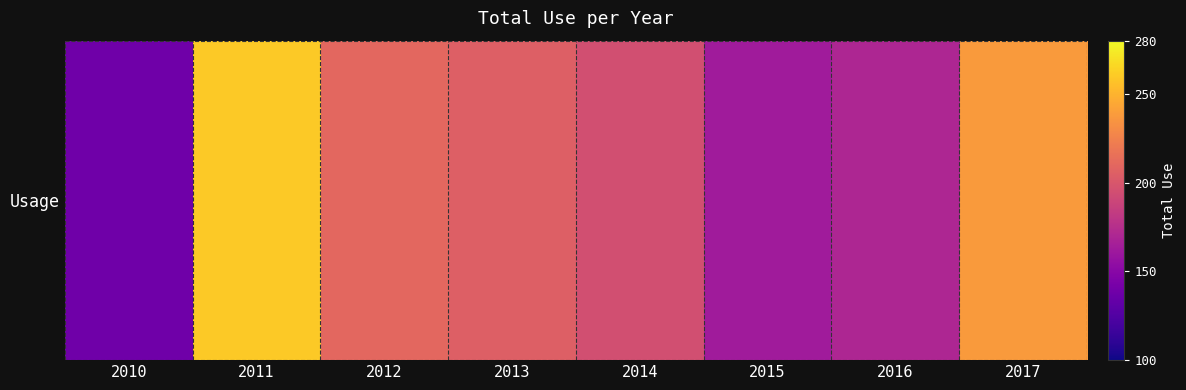

List the labels in order of value, largest first.

2011, 2017, 2012, 2013, 2014, 2016, 2015, 2010